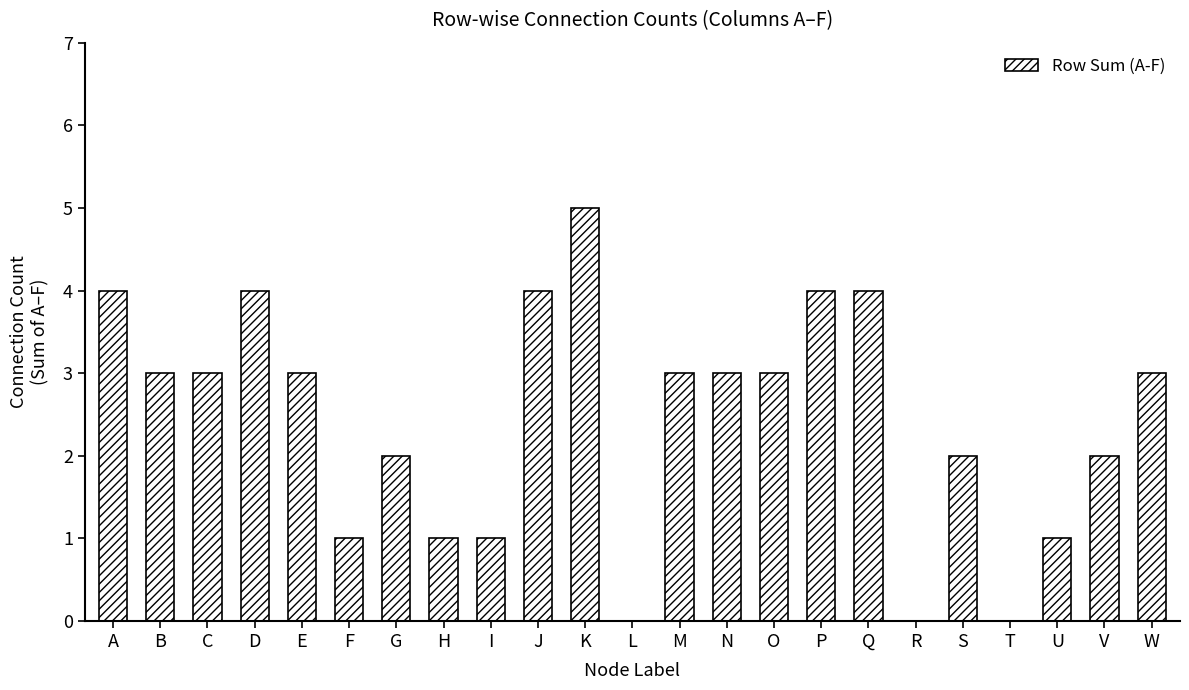

What is the change in value from A to K?

+1